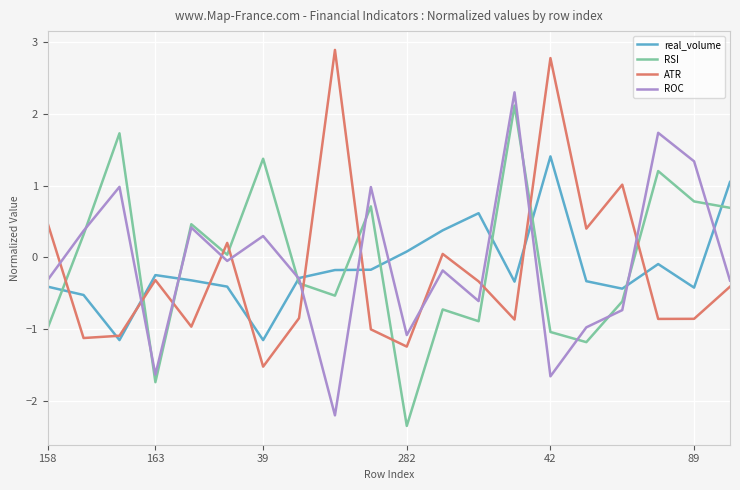

What is the maximum value for ROC?

2.3